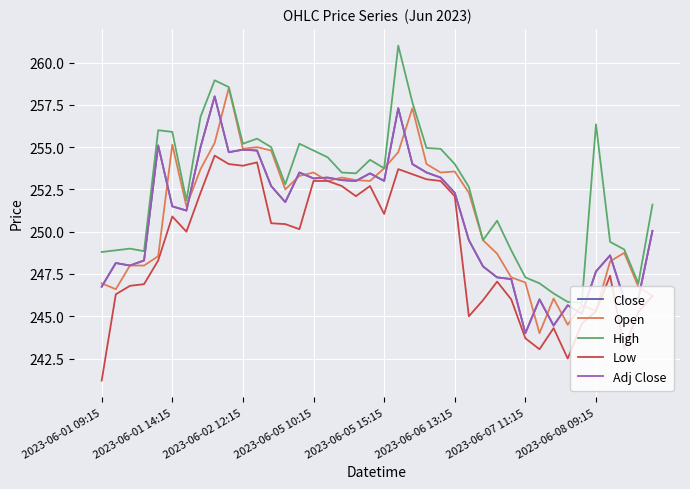

Does the chart have visible grid lines?

Yes